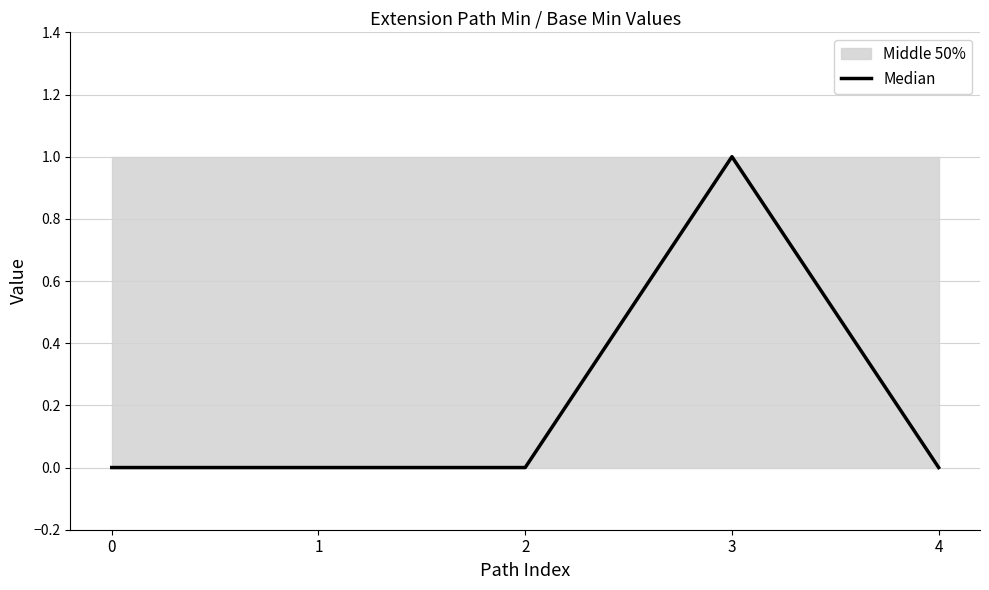

The value at 4 is 0. True or false?

True